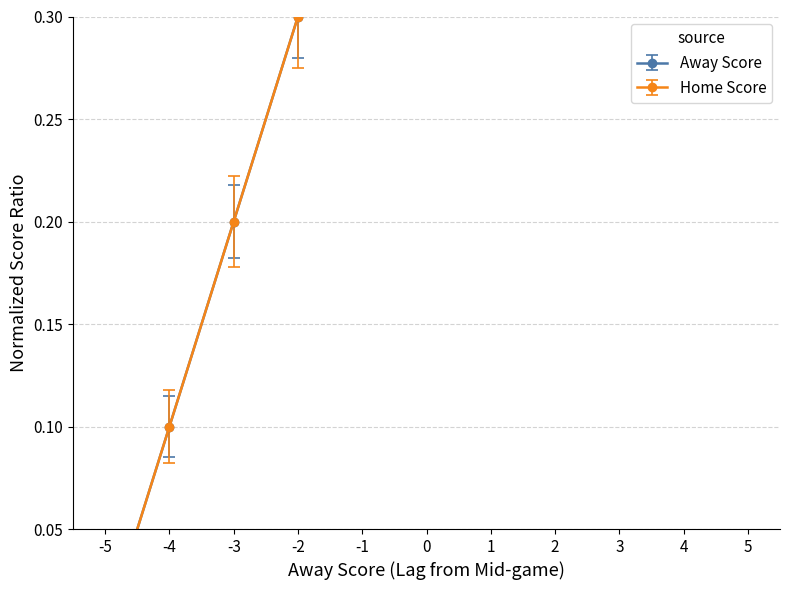

How many times do Home Score and Away Score cross each other?

2